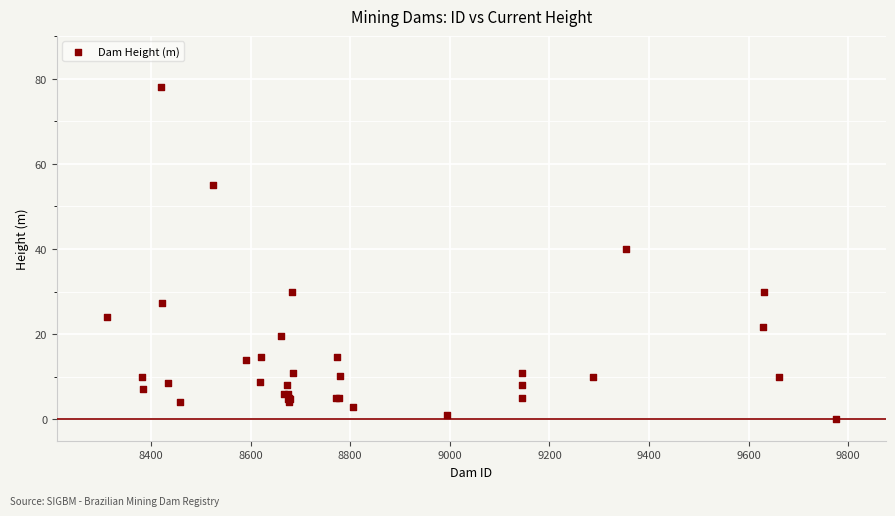

What Y value in the scatter plot is closest to 39?

40.0